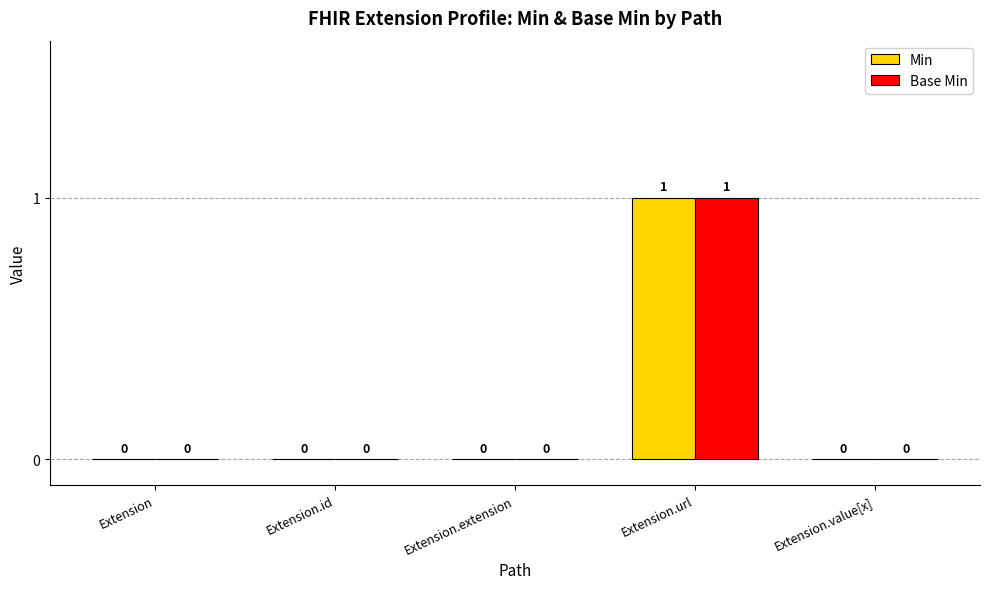

Does the chart contain stacked bars?

No